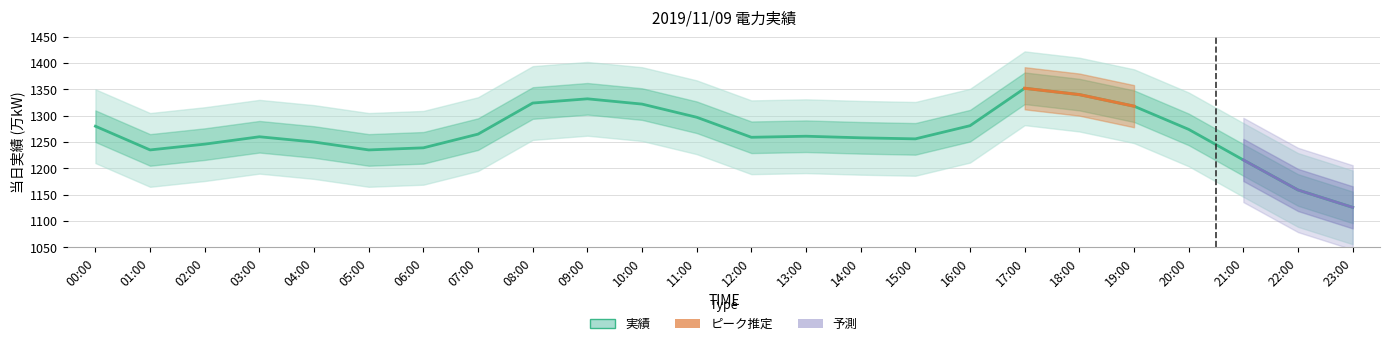

What is the change in value from 06:00 to 14:00?

+19